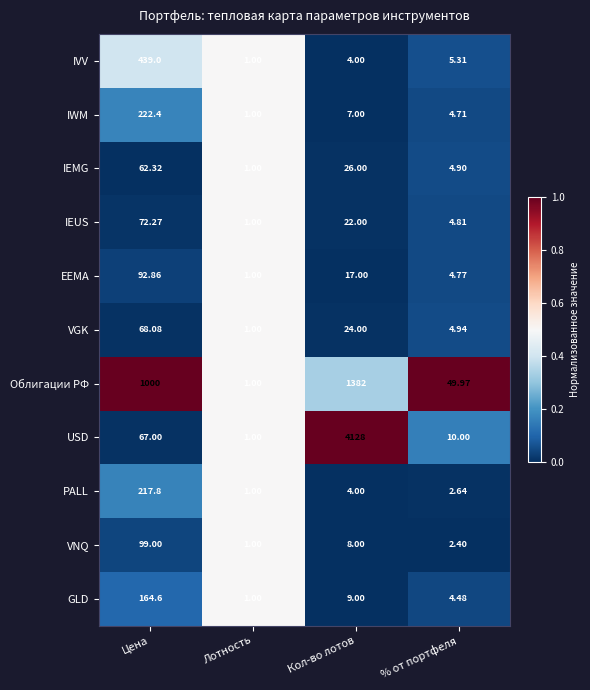

What is the difference between the highest and lowest values at Кол-во лотов?

4124.0